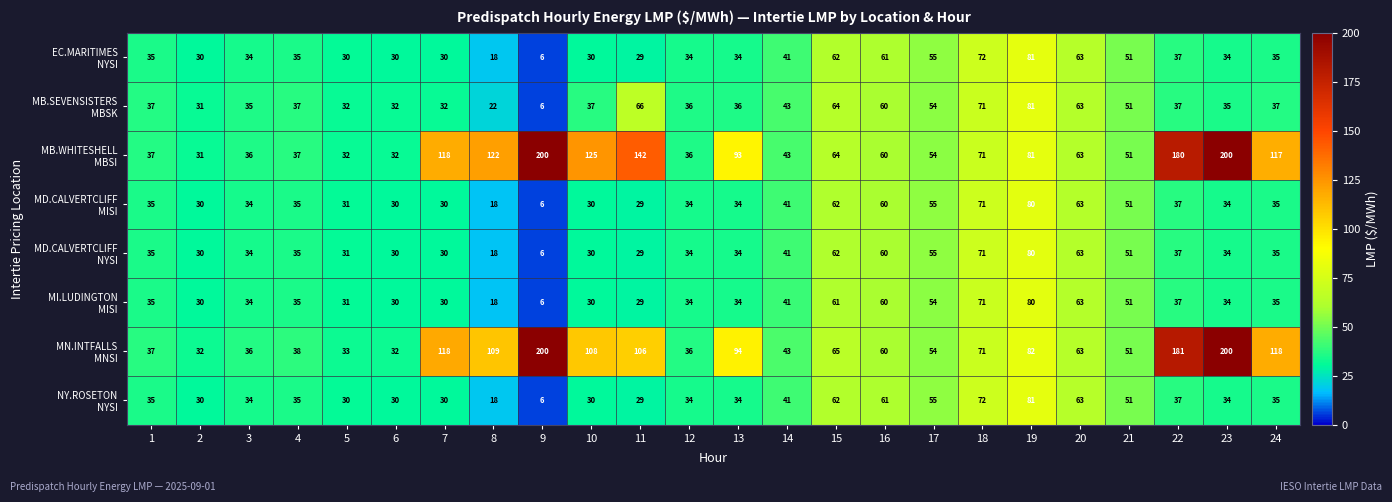

At which category is the sum across all series the highest?

19